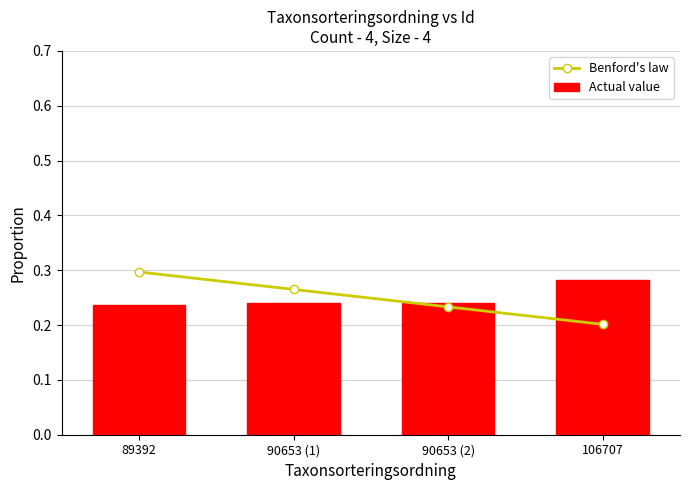

What is the label of the 3rd bar from the right?

90653 (1)